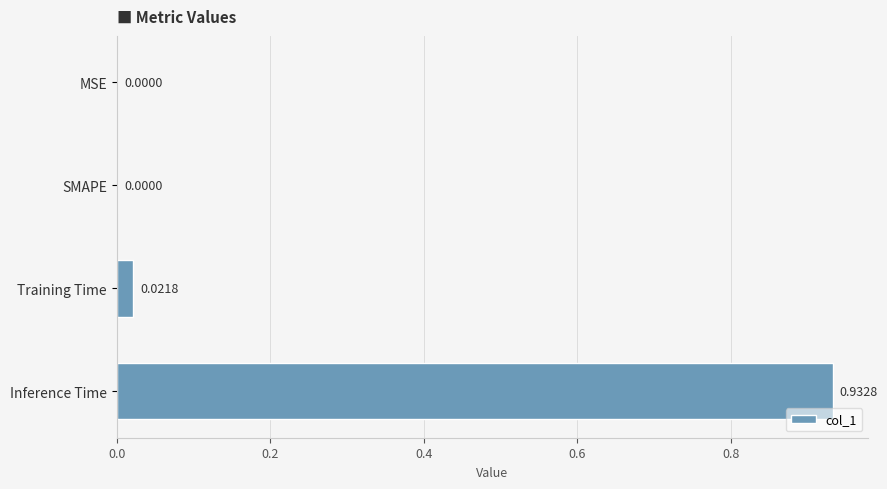

What is the sum of the values at Training Time and Inference Time?

1.0